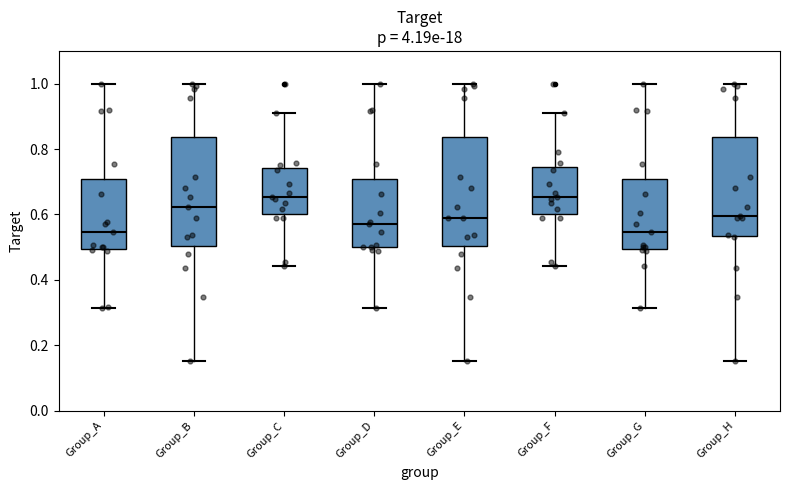

Reading left to right, transcribe this box plot: for each box, give where its median line is, the range the box spans, and where its two whiskers end, as read against the y-axis. The values are not printed on the chart, so give them approximately, as read against the axis.

Group_A: median 0.54, box 0.50 to 0.70, whiskers 0.32 to 1.00
Group_B: median 0.62, box 0.50 to 0.84, whiskers 0.16 to 1.00
Group_C: median 0.66, box 0.60 to 0.74, whiskers 0.44 to 0.92
Group_D: median 0.58, box 0.50 to 0.70, whiskers 0.32 to 1.00
Group_E: median 0.58, box 0.50 to 0.84, whiskers 0.16 to 1.00
Group_F: median 0.66, box 0.60 to 0.74, whiskers 0.44 to 0.92
Group_G: median 0.54, box 0.50 to 0.70, whiskers 0.32 to 1.00
Group_H: median 0.60, box 0.54 to 0.84, whiskers 0.16 to 1.00